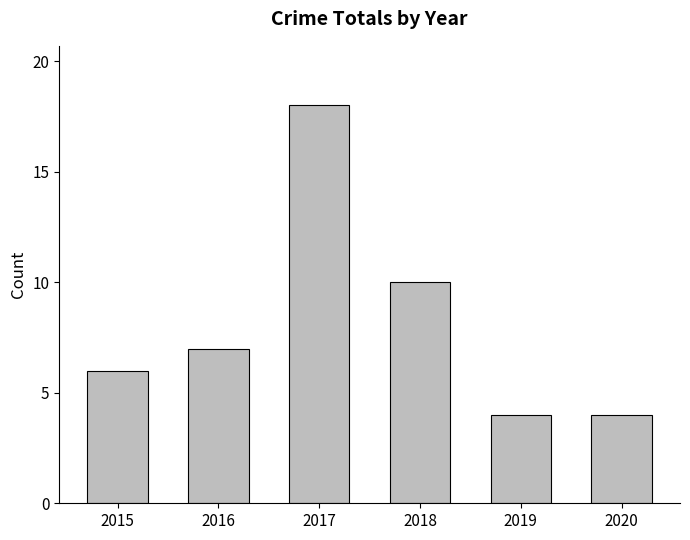

What is the maximum value shown in the chart?

18